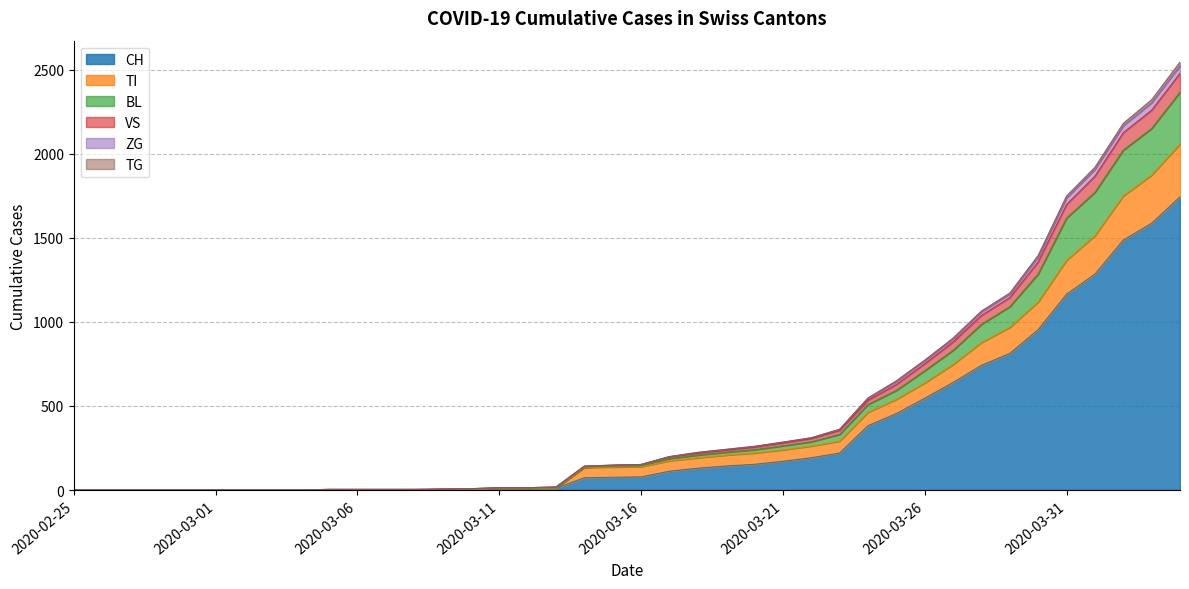

True or false: TI has more than 2 points higher than both neighbors.

False